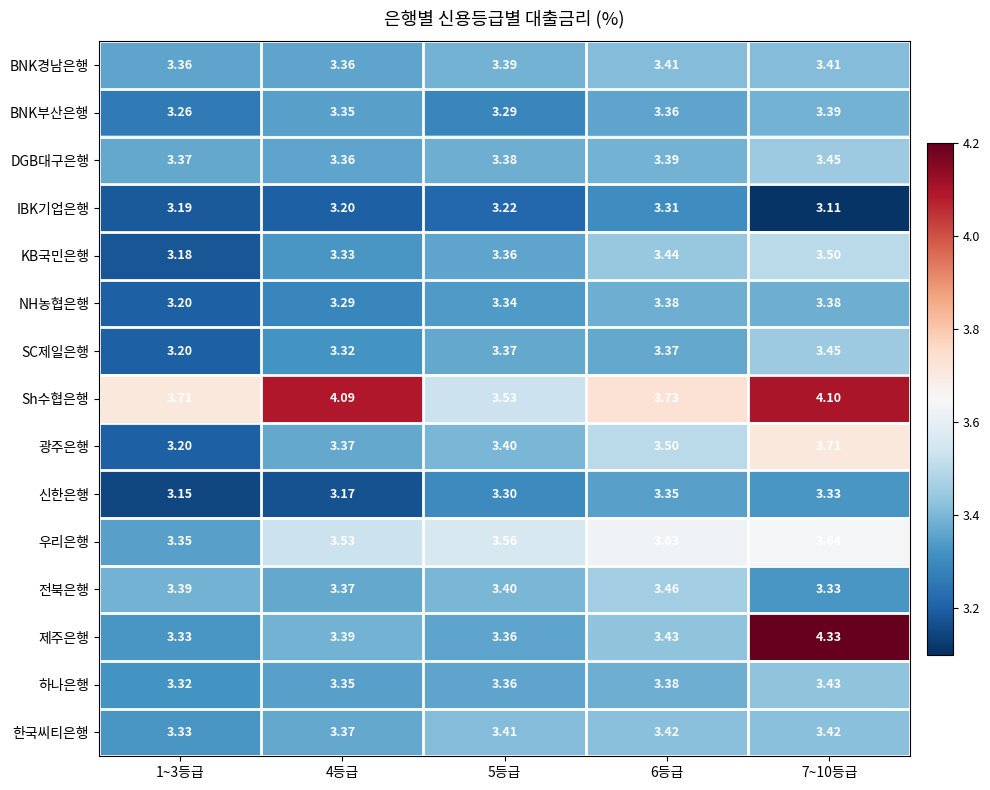

Which series changed the most between 1~3등급 and 7~10등급?

제주은행